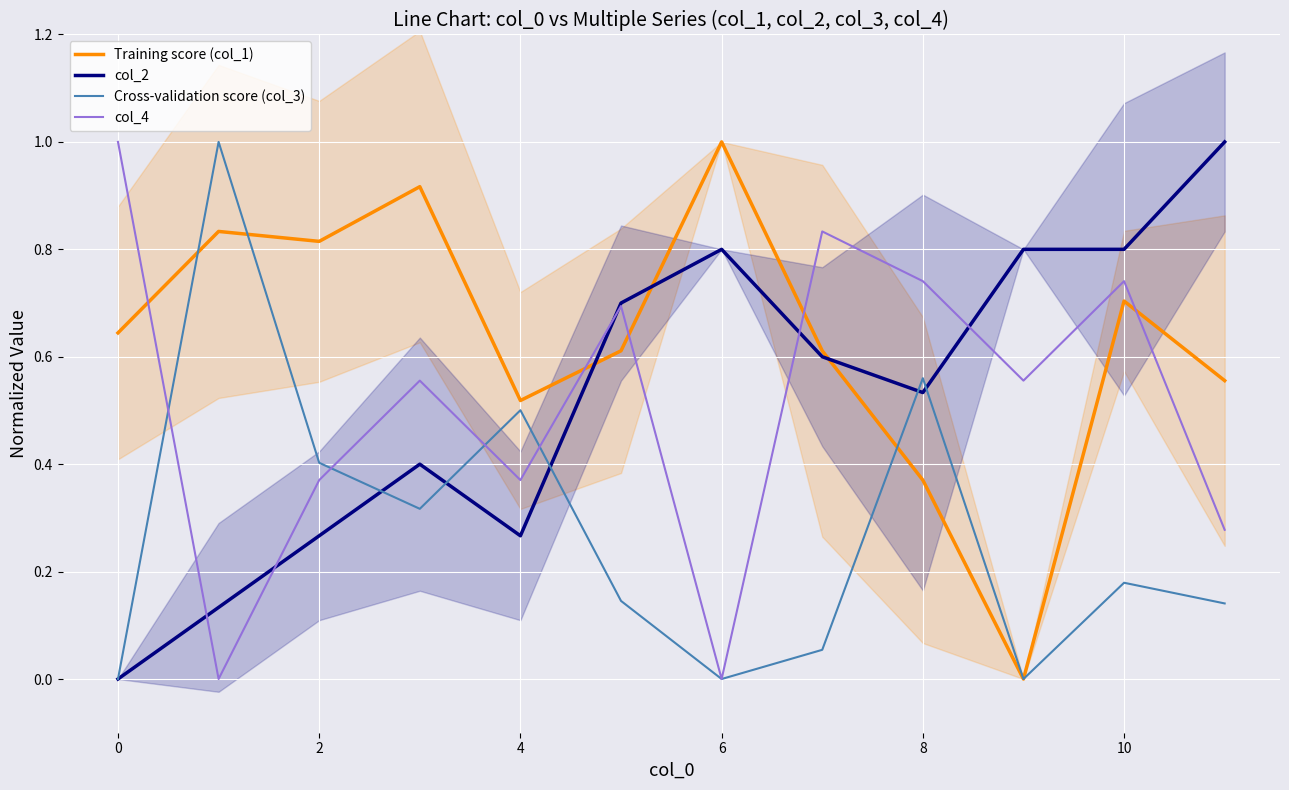

How many positive values does the Cross-validation score (col_3) series have?

9